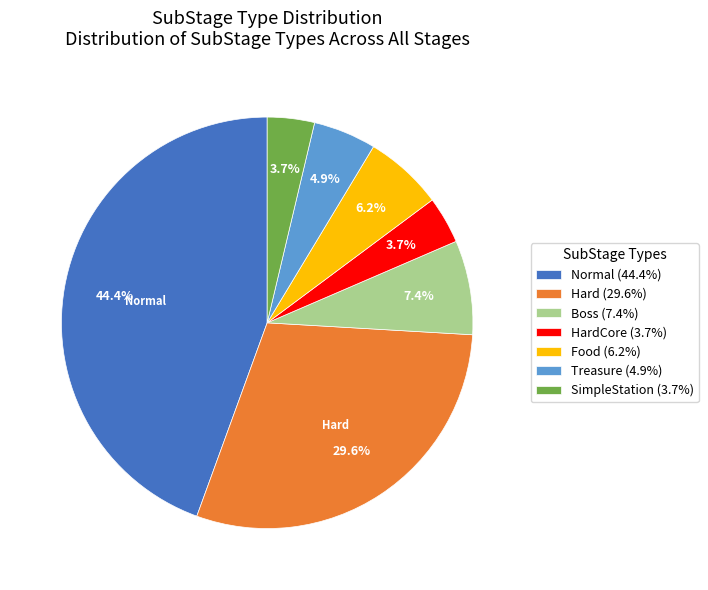

Which category has the biggest portion of the pie?

Normal (44.4%)